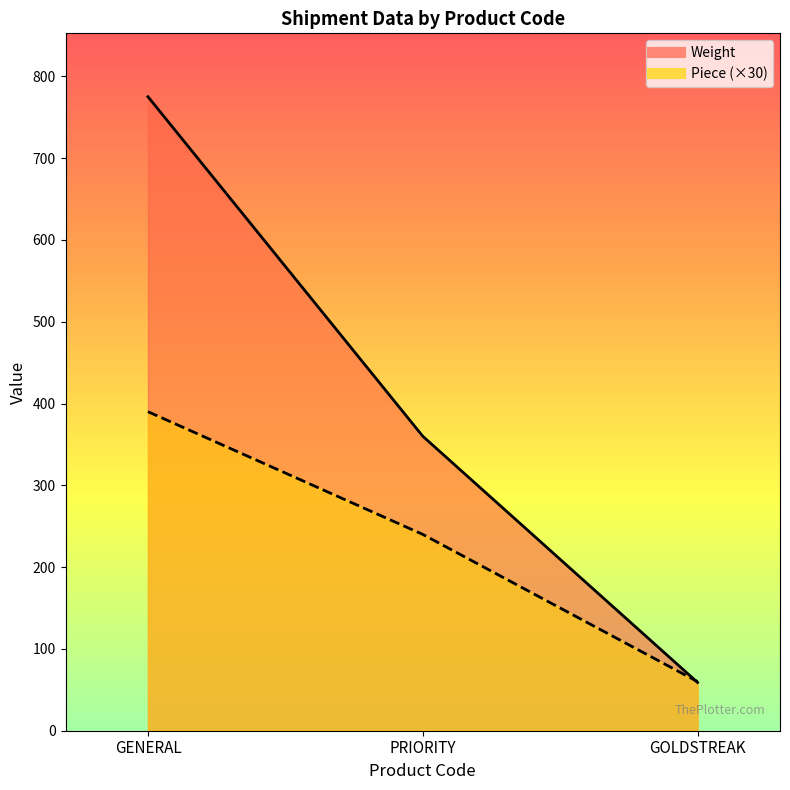

The Piece series shows 388 at PRIORITY. True or false?

False